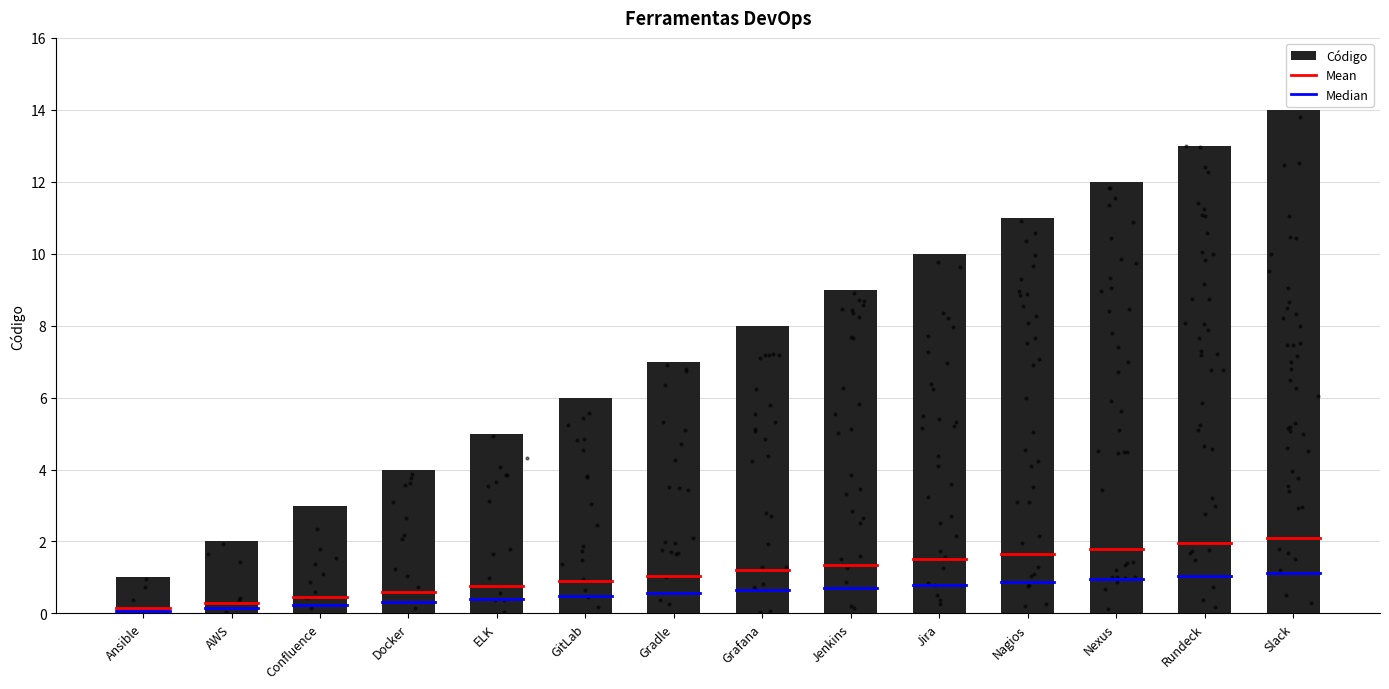

Which has a higher value, Ansible or Nagios?

Nagios